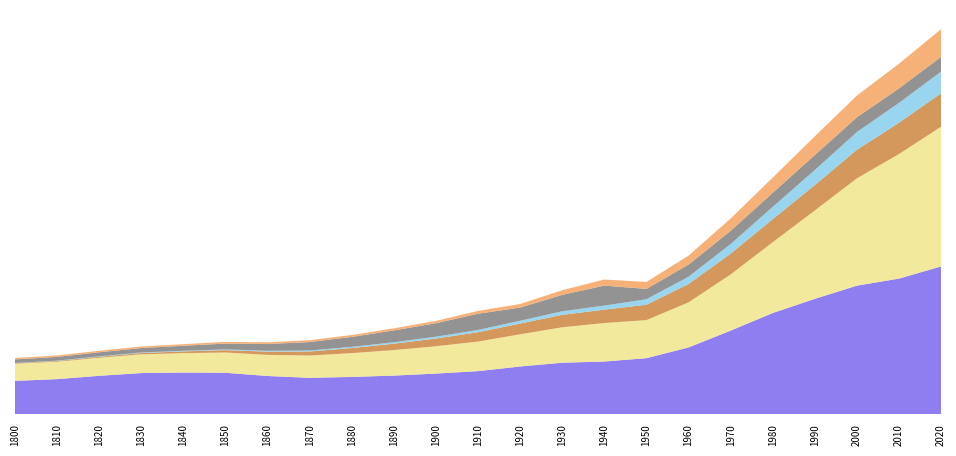

Reading left to right, what are all the values shown in this chart?

China: 1800=330000000	1810=347000000	1820=380000000	1830=407000000	1840=412000000	1850=410000000	1860=378000000	1870=360000000	1880=369000000	1890=382000000	1900=402000000	1910=426000000	1920=472000000	1930=509000000	1940=521000000	1950=554000000	1960=660000000	1970=826000000	1980=1000000000	1990=1140000000	2000=1270000000	2010=1340000000	2020=1460000000
India: 1800=169000000	1810=172000000	1820=178000000	1830=185000000	1840=192000000	1850=200000000	1860=209000000	1870=220000000	1880=235000000	1890=252000000	1900=270000000	1910=292000000	1920=318000000	1930=350000000	1940=380000000	1950=376000000	1960=445000000	1970=555000000	1980=699000000	1990=873000000	2000=1060000000	2010=1230000000	2020=1380000000
United States: 1800=5300000	1810=7200000	1820=9600000	1830=12900000	1840=17100000	1850=23200000	1860=31400000	1870=39800000	1880=50000000	1890=63000000	1900=76000000	1910=92000000	1920=106000000	1930=123000000	1940=132000000	1950=152000000	1960=181000000	1970=205000000	1980=228000000	1990=250000000	2000=282000000	2010=309000000	2020=330000000
Brazil: 1800=2500000	1810=3360000	1820=4470000	1830=5280000	1840=6180000	1850=7230000	1860=8430000	1870=9840000	1880=11800000	1890=14300000	1900=18100000	1910=22800000	1920=27600000	1930=35200000	1940=40600000	1950=54000000	1960=72200000	1970=95100000	1980=121000000	1990=149000000	2000=175000000	2010=196000000	2020=214000000
Russia: 1800=35000000	1810=37000000	1820=40000000	1830=44000000	1840=49000000	1850=58000000	1860=67000000	1870=84000000	1880=98000000	1890=117000000	1900=133000000	1910=160000000	1920=130000000	1930=162000000	1940=197000000	1950=102000000	1960=120000000	1970=130000000	1980=139000000	1990=148000000	2000=146000000	2010=143000000	2020=145000000
Indonesia: 1800=14000000	1810=14500000	1820=15000000	1830=15500000	1840=16000000	1850=16500000	1860=17000000	1870=18000000	1880=19000000	1890=20500000	1900=23000000	1910=28000000	1920=35000000	1930=46000000	1940=60000000	1950=69000000	1960=88000000	1970=122000000	1980=150000000	1990=185000000	2000=214000000	2010=244000000	2020=274000000